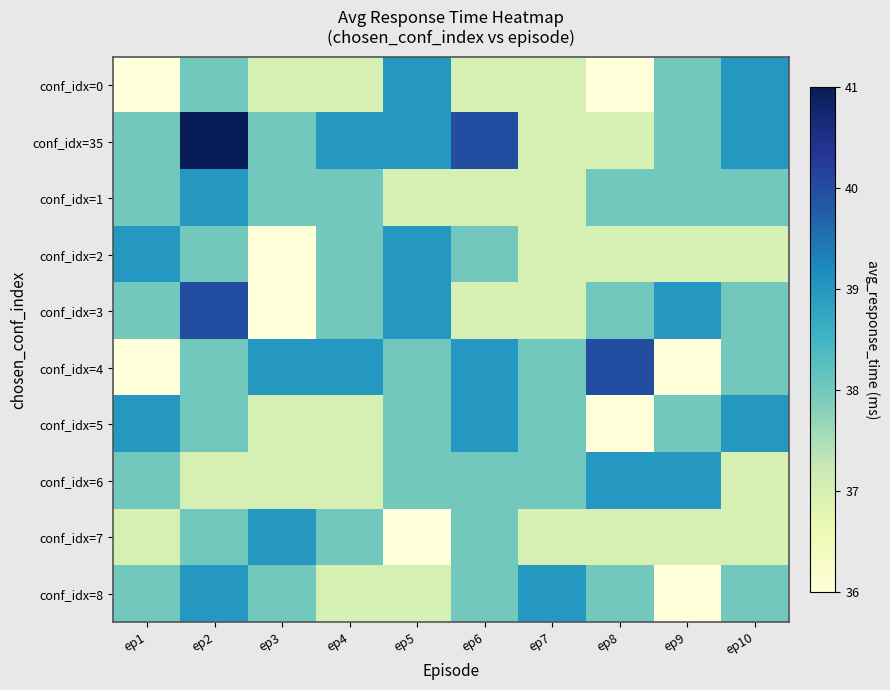

List the series in order of their peak value, highest first.

conf_idx=35, conf_idx=3, conf_idx=4, conf_idx=0, conf_idx=1, conf_idx=2, conf_idx=5, conf_idx=6, conf_idx=7, conf_idx=8